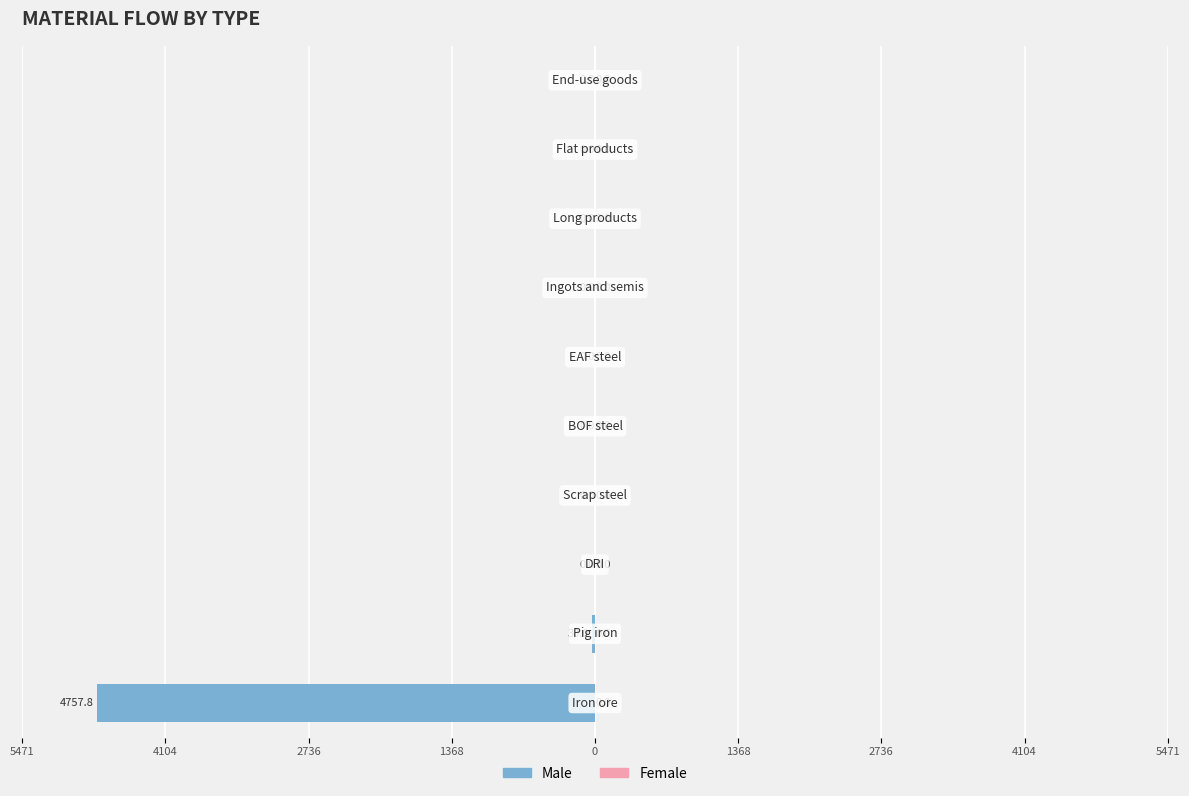

Are the bars horizontal?

Yes